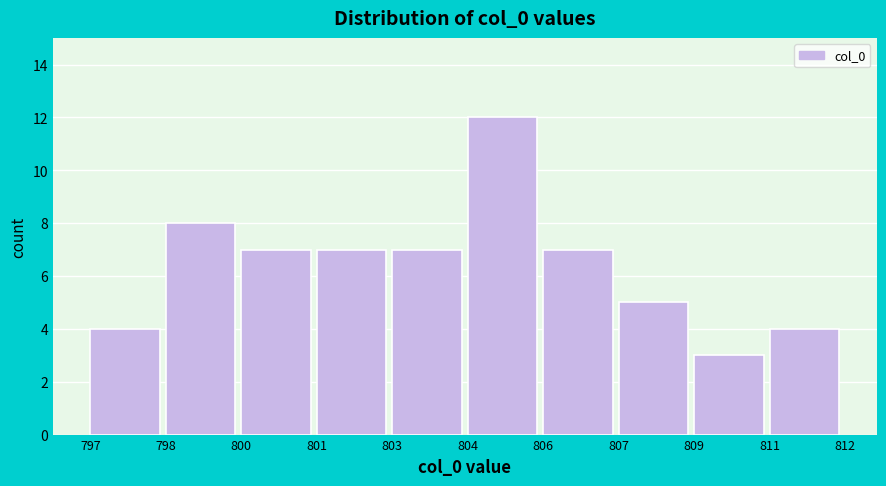

Reading left to right, list all the values displayed in this chart.

4	8	7	7	7	12	7	5	3	4